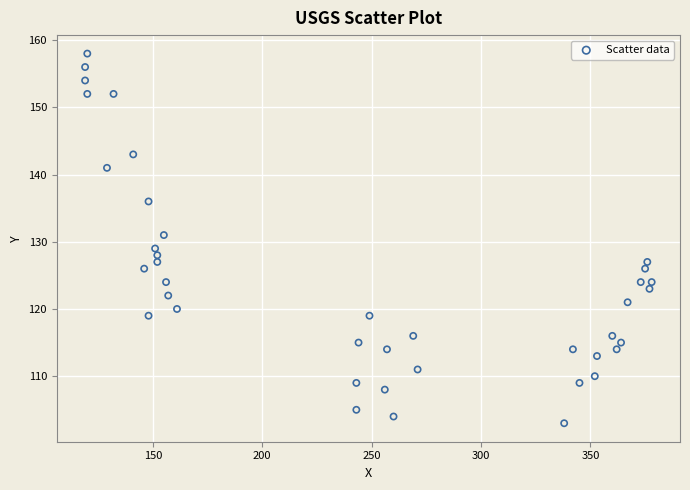

What is the range of X values (max minus min)?

259